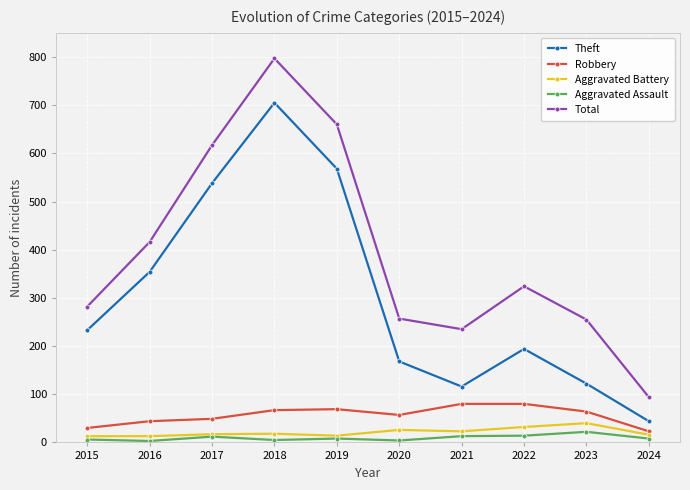

What is the difference between the maximum and minimum values in the Aggravated Assault series?

19